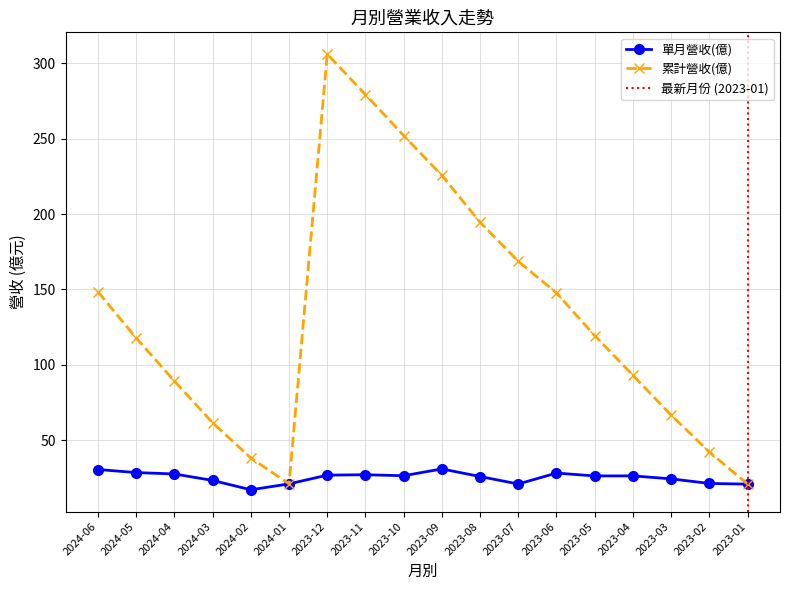

Reading left to right, extract all data points from this chart.

單月營收(億): 30.6	28.6	27.6	23.4	17.2	21.1	26.9	27.1	26.5	31.0	25.9	21.0	28.2	26.4	26.4	24.4	21.4	20.9
累計營收(億): 148.4	117.8	89.3	61.6	38.2	21.1	306.1	279.3	252.1	225.6	194.6	168.7	147.7	119.4	93.1	66.7	42.3	20.9